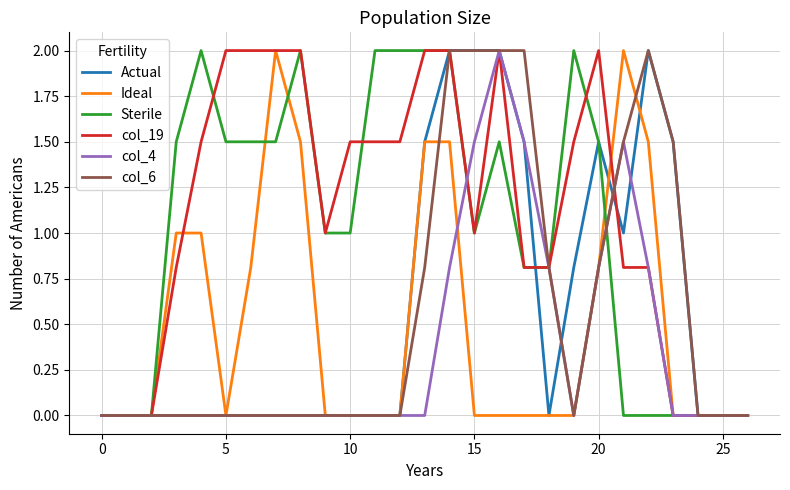

What is the maximum value shown in the chart?

2.0